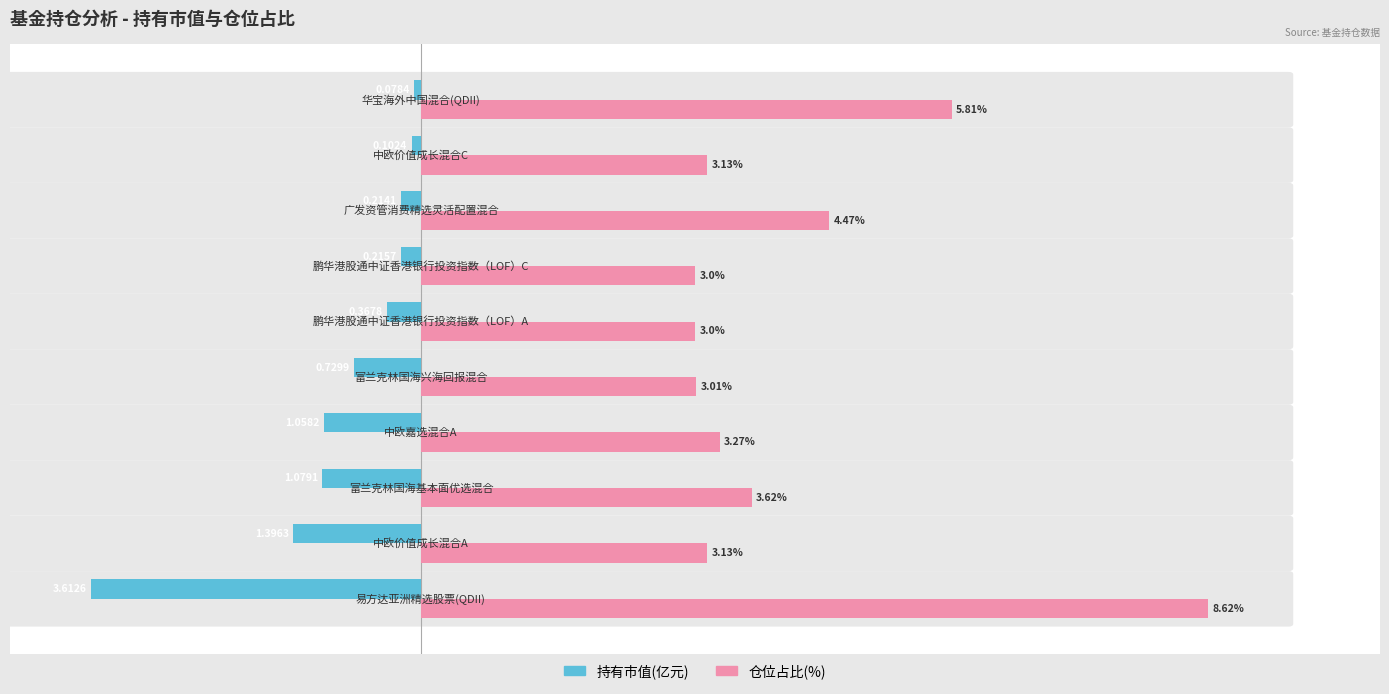

List the series in order of their peak value, lowest first.

持有市值(亿元), 仓位占比(%)